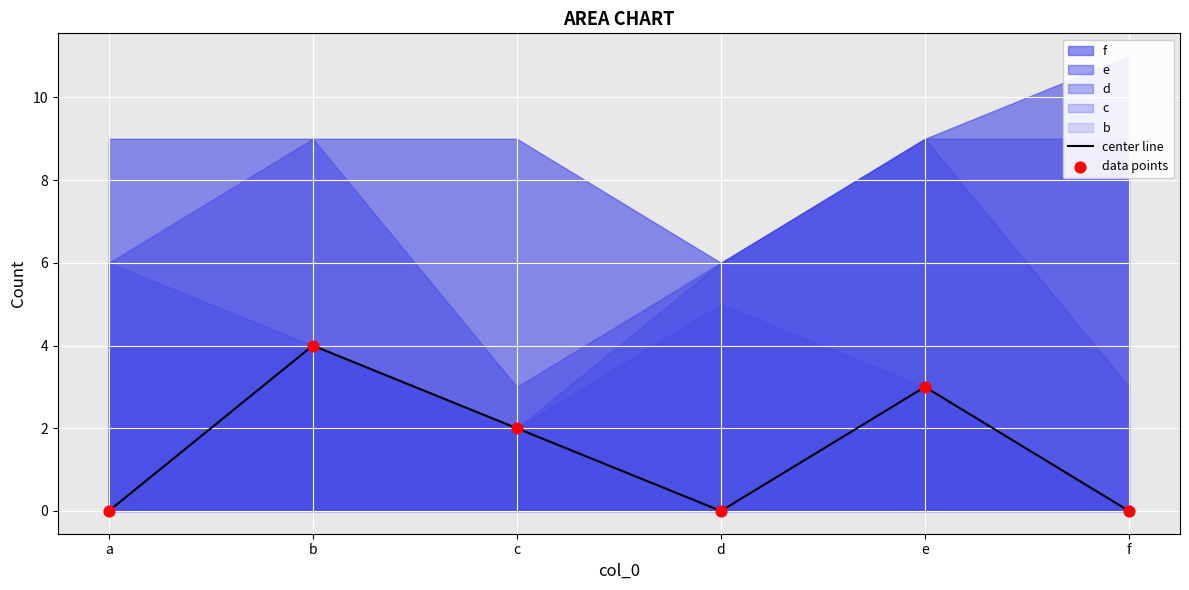

At which category is the sum across all series the highest?

b